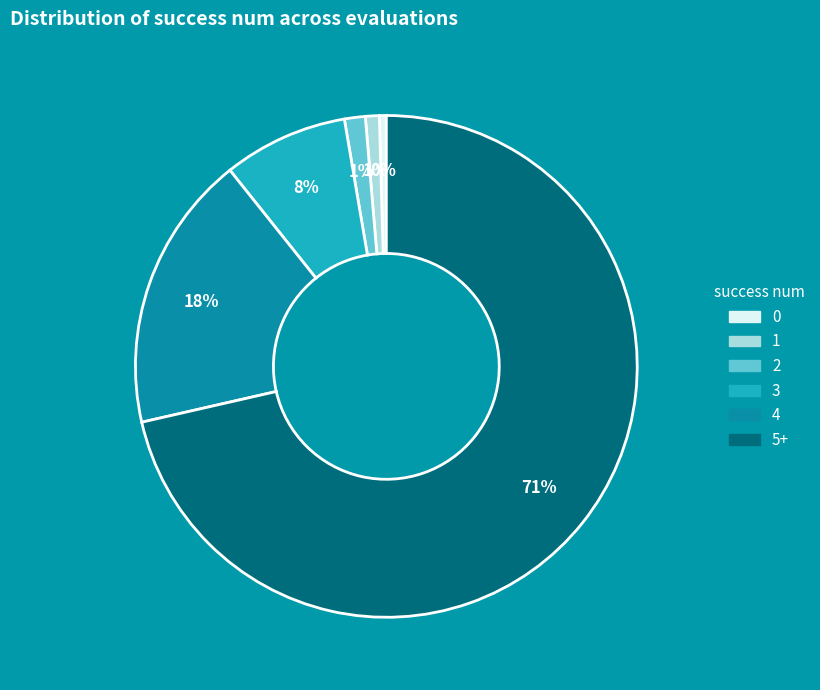

Is the sum of 1 and 0 greater than half?

No